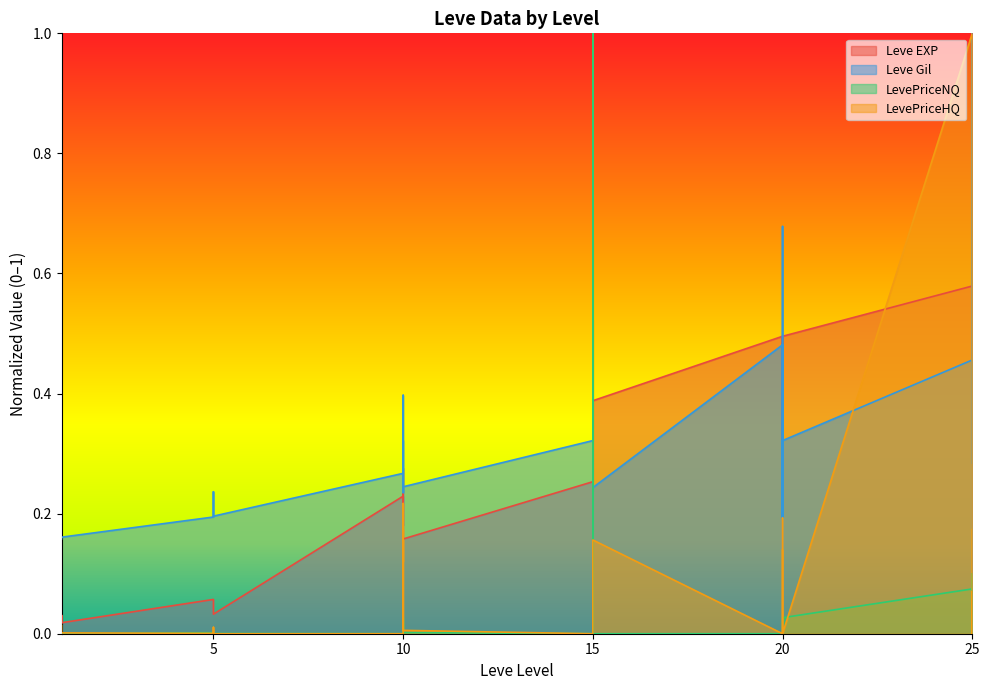

What is the approximate value of Leve Gil at 5?

0.2